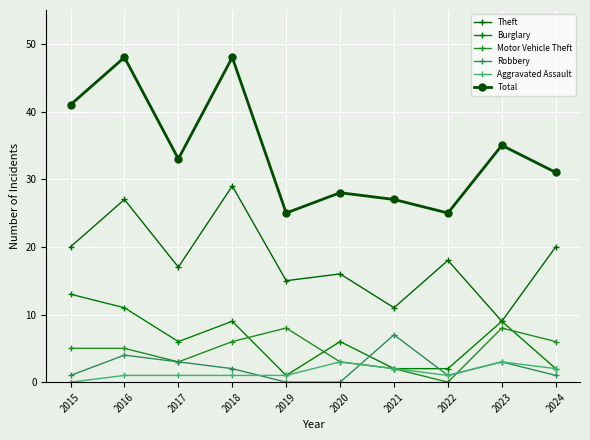

Rank the series by their maximum value, from highest to lowest.

Total, Theft, Burglary, Motor Vehicle Theft, Robbery, Aggravated Assault